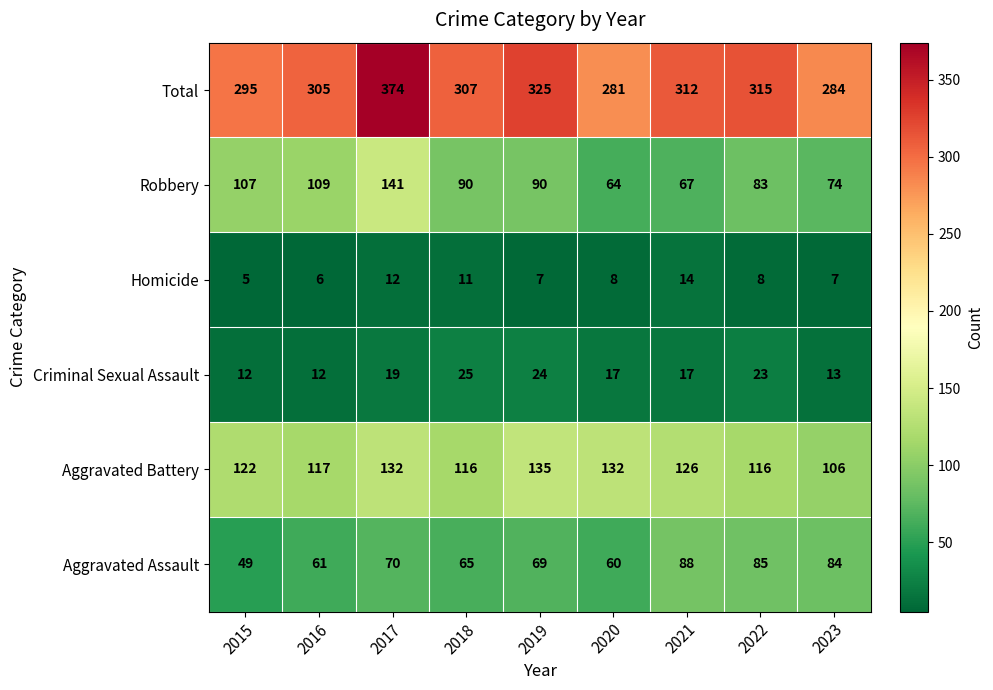

What is the total value across all series at 2015?

590